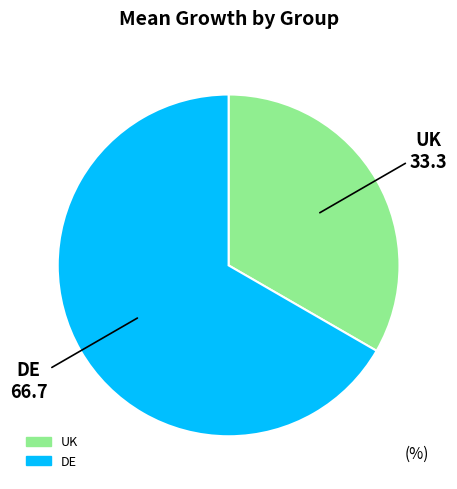

The DE slice represents 67% of the pie. True or false?

True